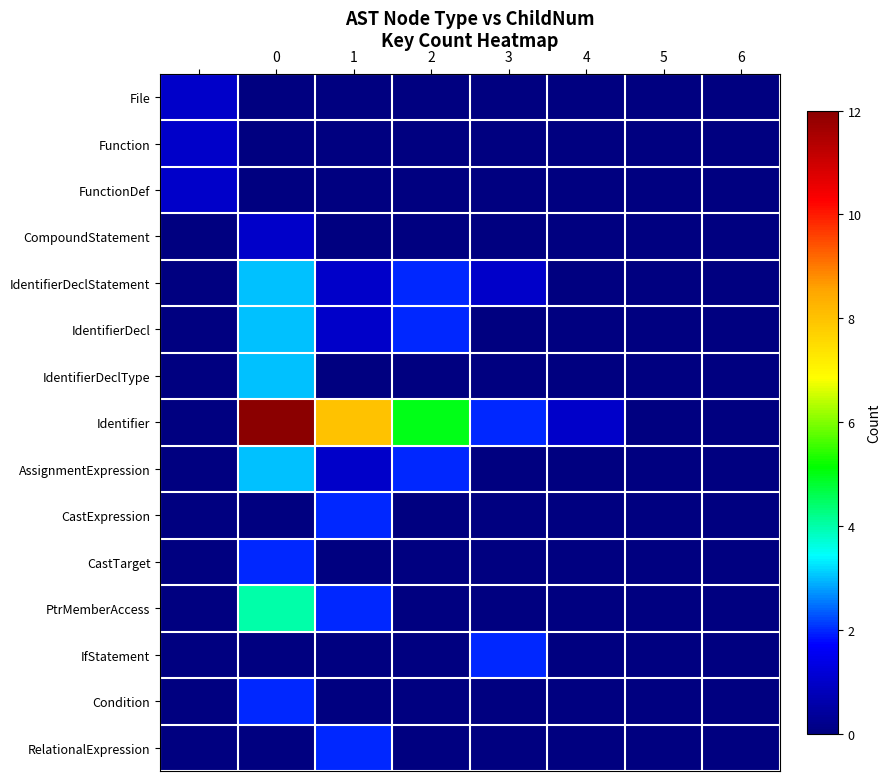

Reading left to right, what are all the values shown in this chart?

File: 1	0	0	0	0	0	0	0
Function: 1	0	0	0	0	0	0	0
FunctionDef: 1	0	0	0	0	0	0	0
CompoundStatement: 0	1	0	0	0	0	0	0
IdentifierDeclStatement: 0	3	1	2	1	0	0	0
IdentifierDecl: 0	3	1	2	0	0	0	0
IdentifierDeclType: 0	3	0	0	0	0	0	0
Identifier: 0	12	8	5	2	1	0	0
AssignmentExpression: 0	3	1	2	0	0	0	0
CastExpression: 0	0	2	0	0	0	0	0
CastTarget: 0	2	0	0	0	0	0	0
PtrMemberAccess: 0	4	2	0	0	0	0	0
IfStatement: 0	0	0	0	2	0	0	0
Condition: 0	2	0	0	0	0	0	0
RelationalExpression: 0	0	2	0	0	0	0	0